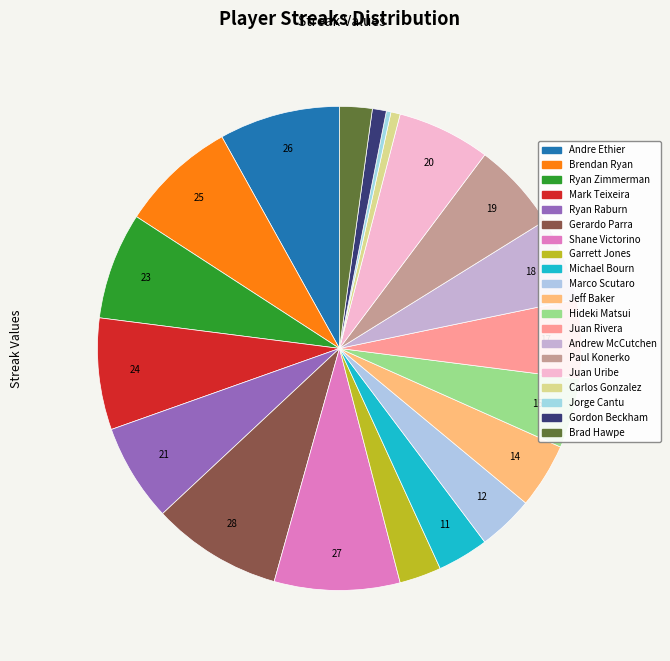

How many slices are in this pie chart?

20